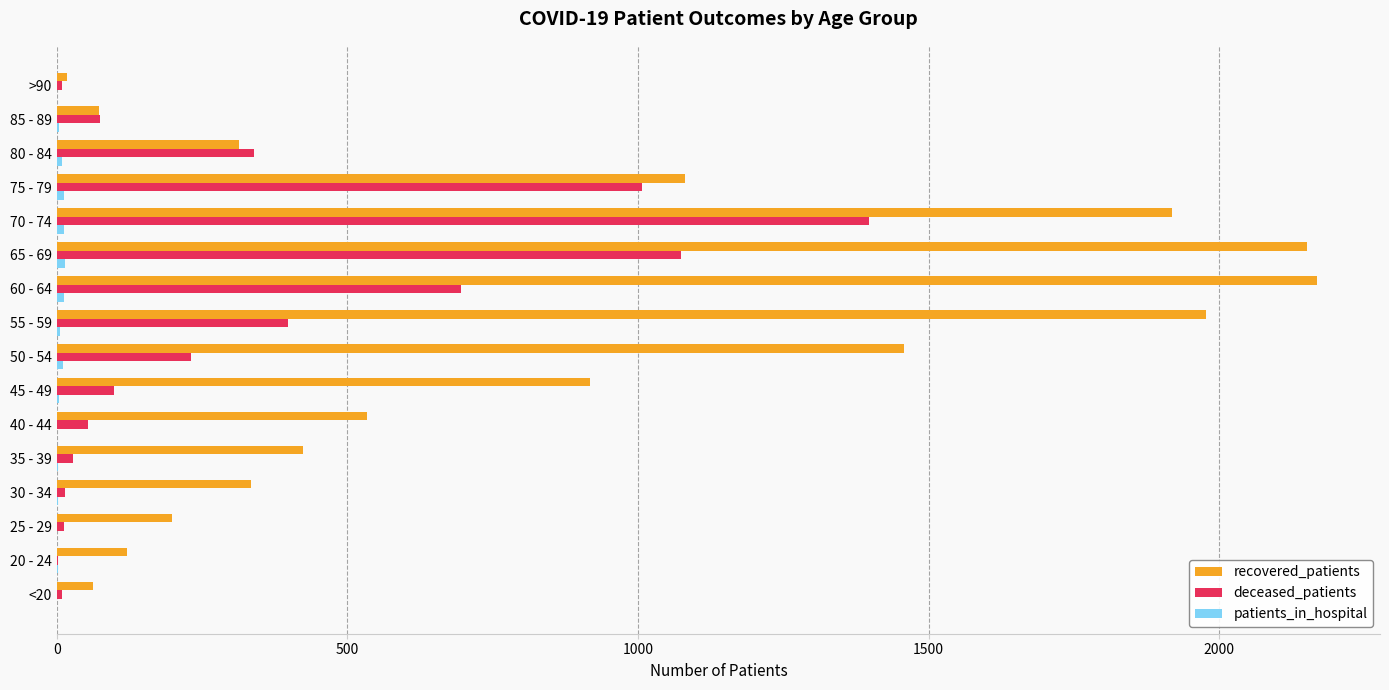

Which series has the widest spread of values?

recovered_patients